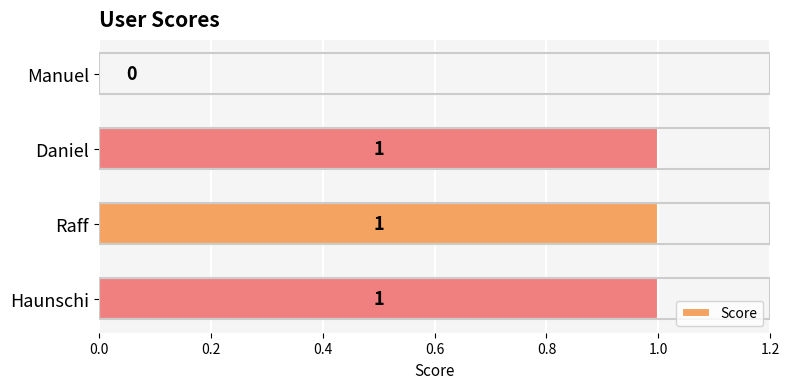

Reading top to bottom, list all the values displayed in this chart.

Manuel=0	Daniel=1	Raff=1	Haunschi=1